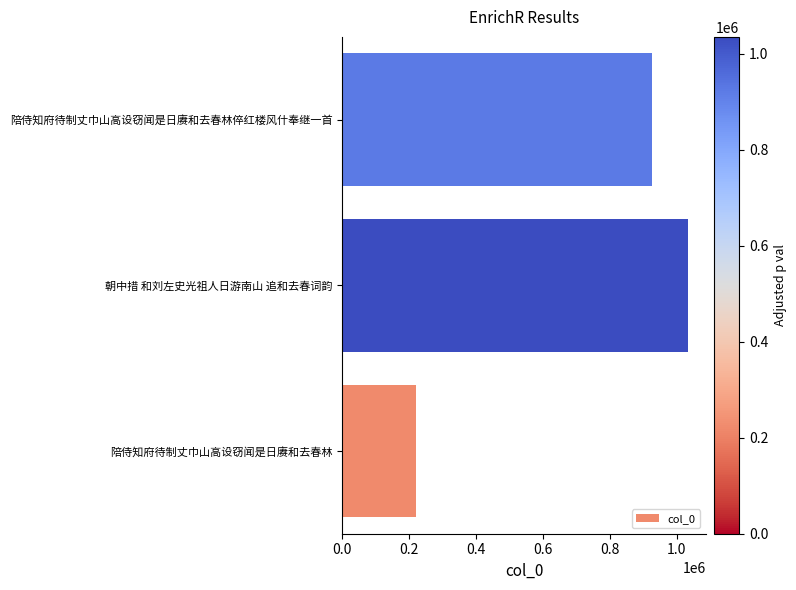

How many values are below 925296?

1